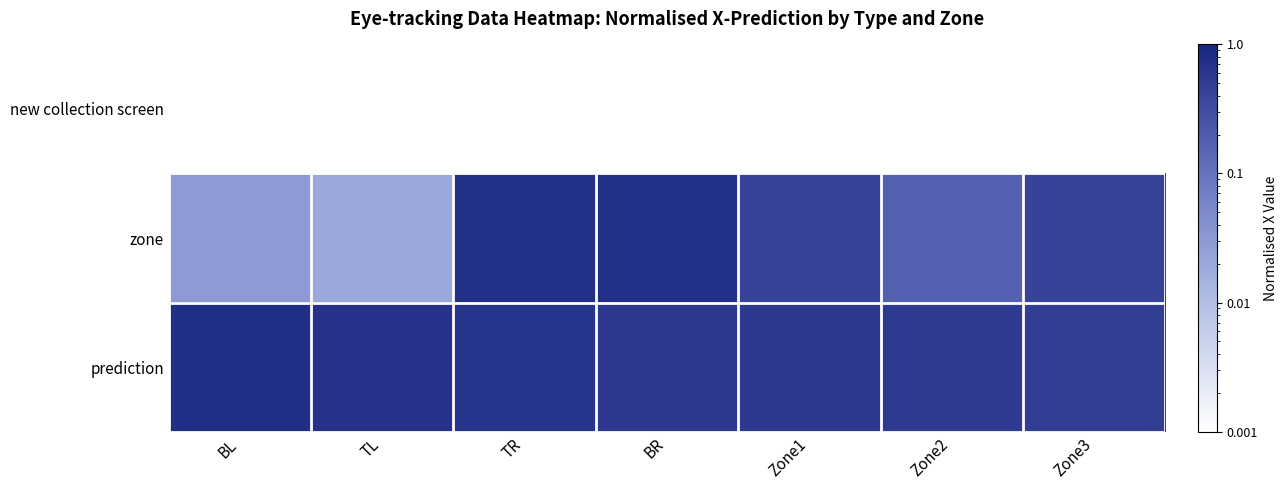

What is the greatest value displayed?

0.8